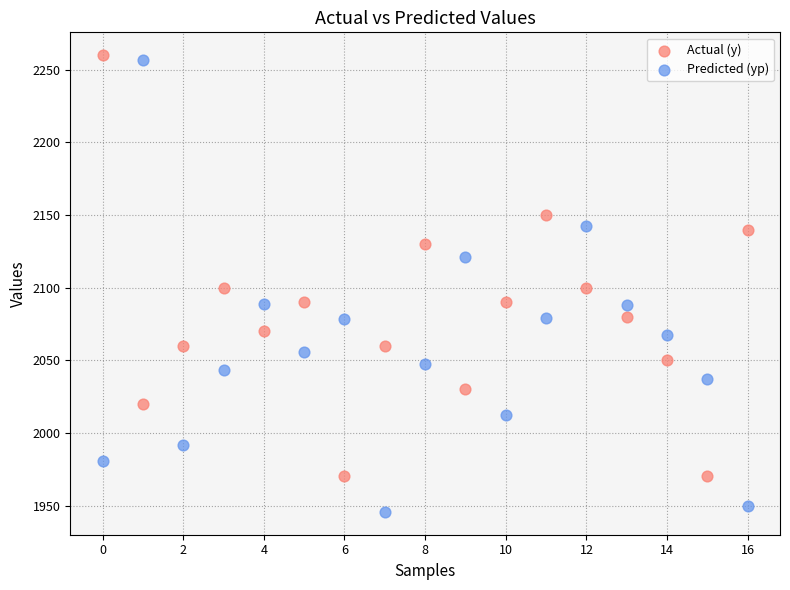

Which series has the largest Y range (max minus min)?

Predicted (yp)